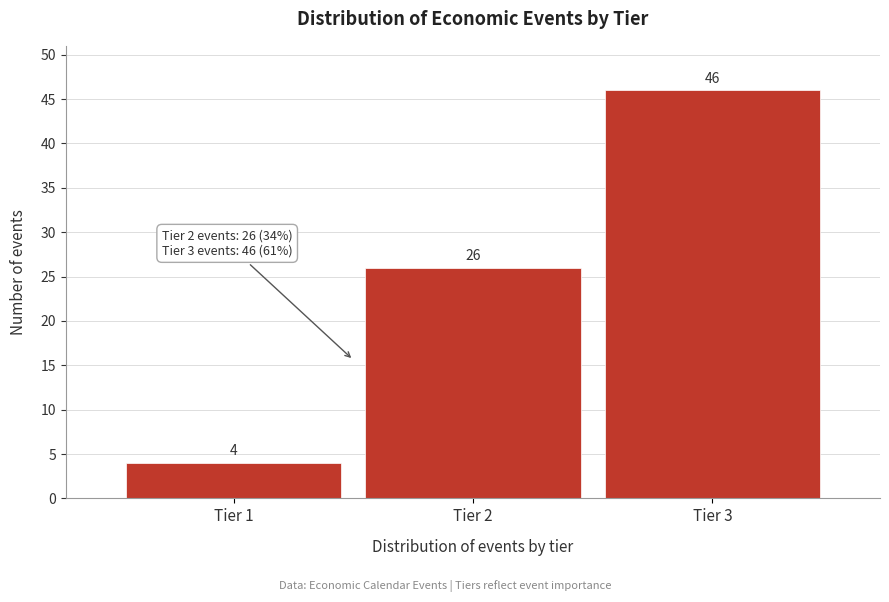

Reading right to left, transcribe all the data shown in this chart.

Tier 3=46	Tier 2=26	Tier 1=4